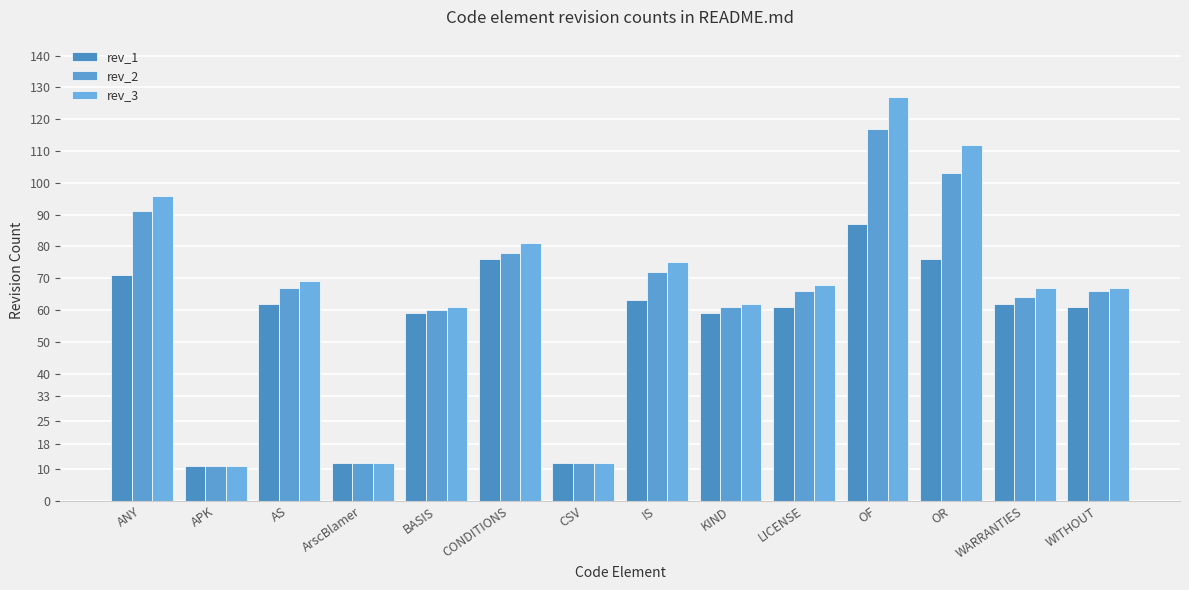

What are all the series names shown in the legend?

rev_1, rev_2, rev_3